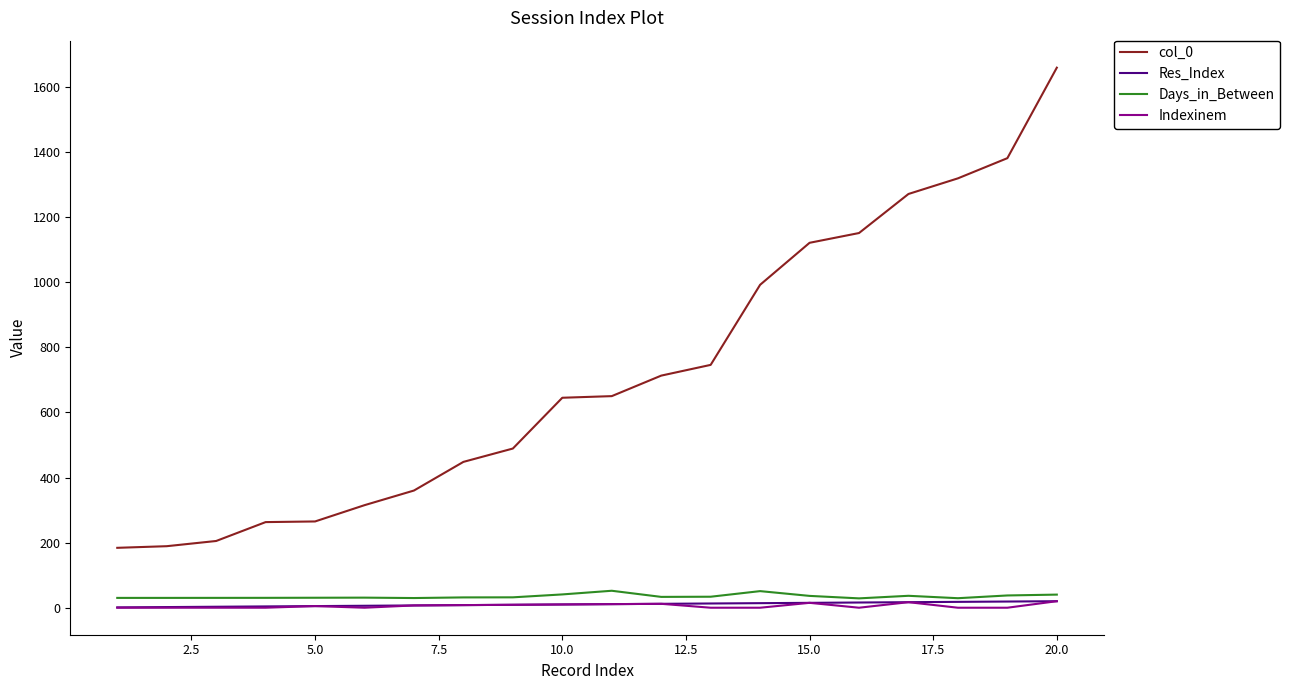

Count the number of categories in the chart.

20